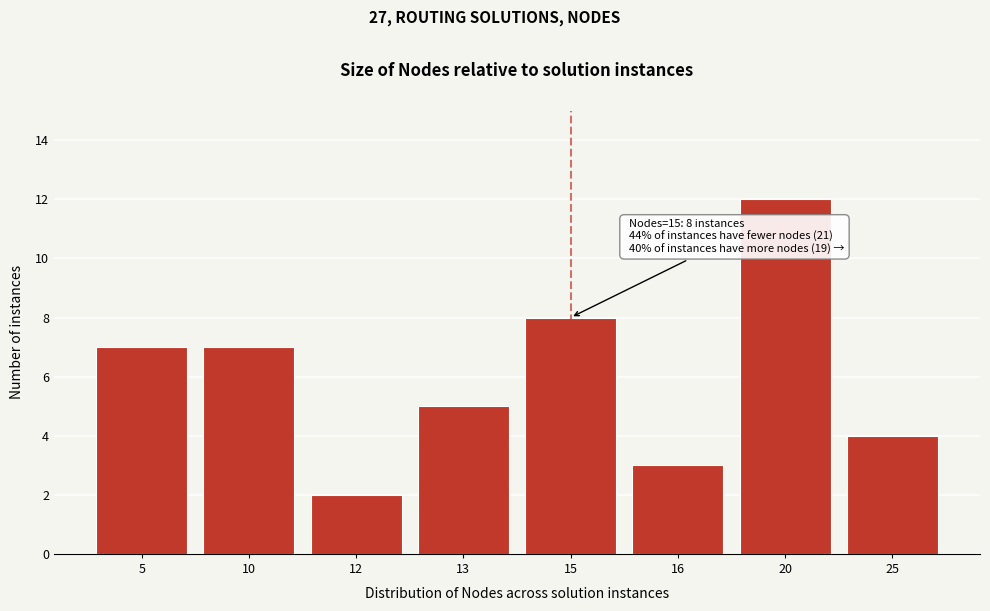

Reading left to right, list all the values displayed in this chart.

7	7	2	5	8	3	12	4